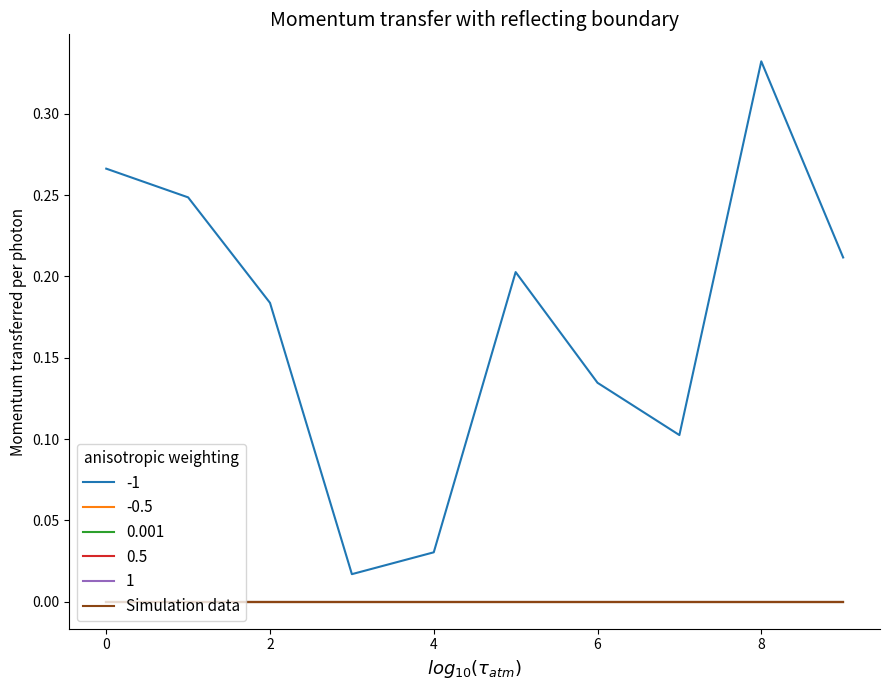

True or false: -1 and -0.5 cross at least once.

False